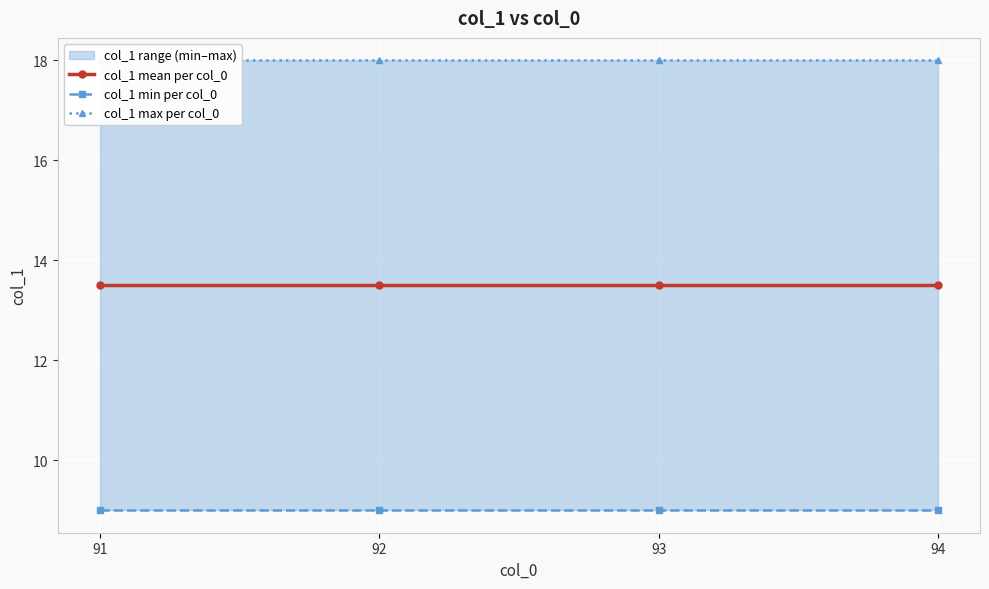

What is the sum of the col_1 min per col_0 values at 94 and 92?

18.0